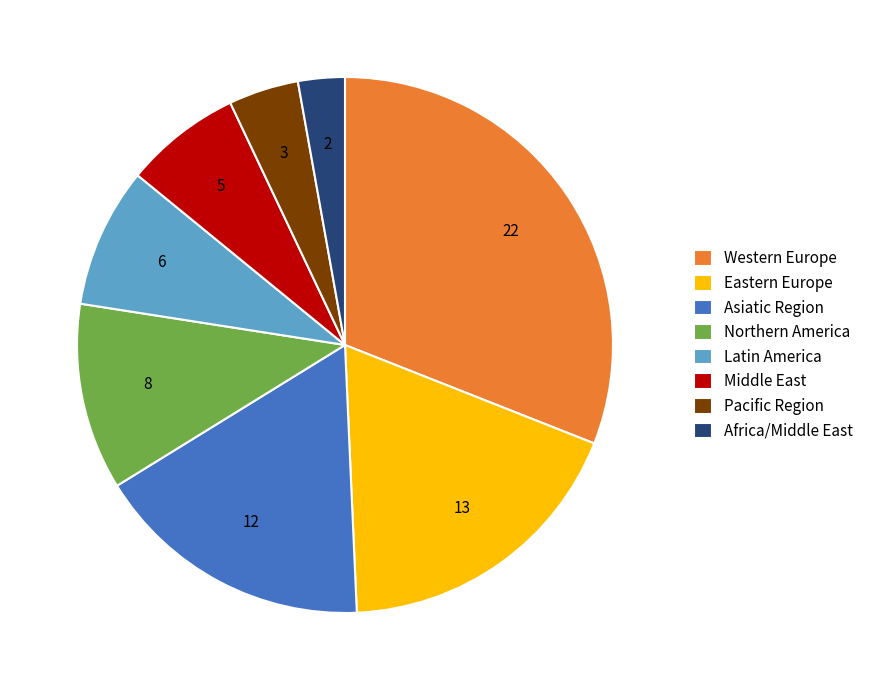

Do Eastern Europe and Latin America together represent more than half of the pie?

No